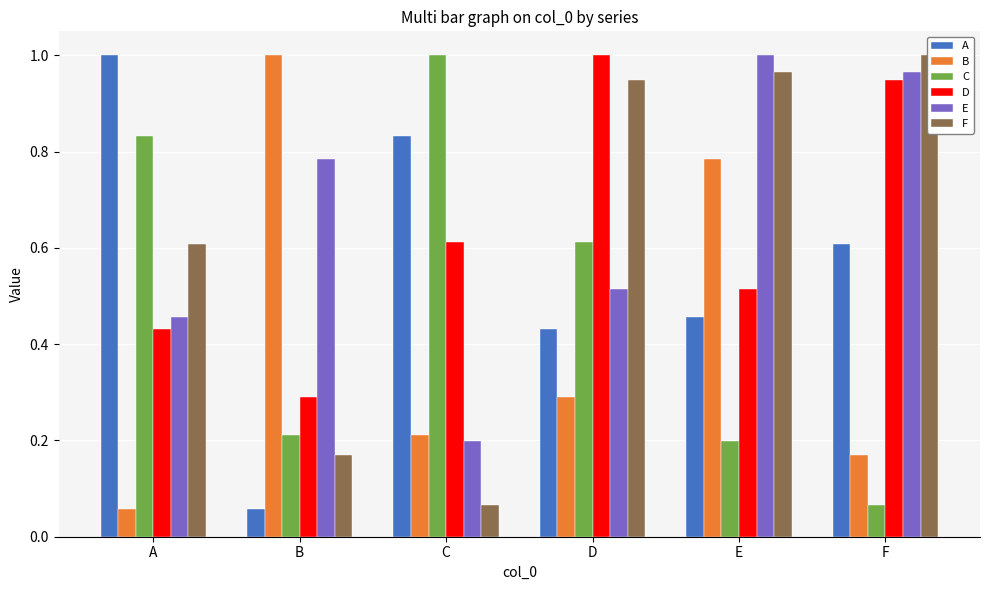

What is the value of the B bar at the 2nd from the left?

1.0